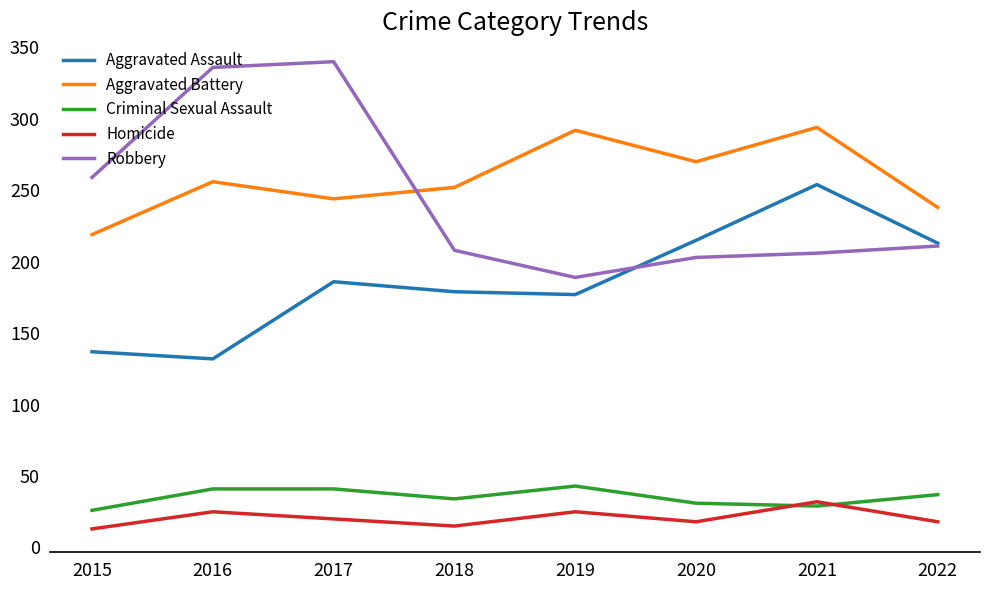

What is the sum of the Aggravated Battery values at 2022 and 2020?

508